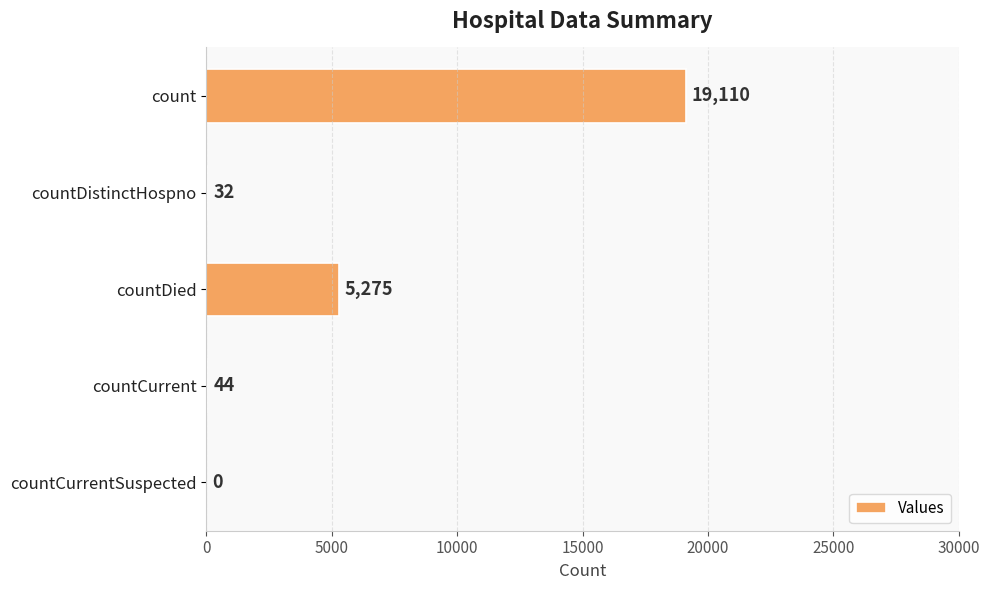

The chart shows a value of 44 at countCurrent. True or false?

True